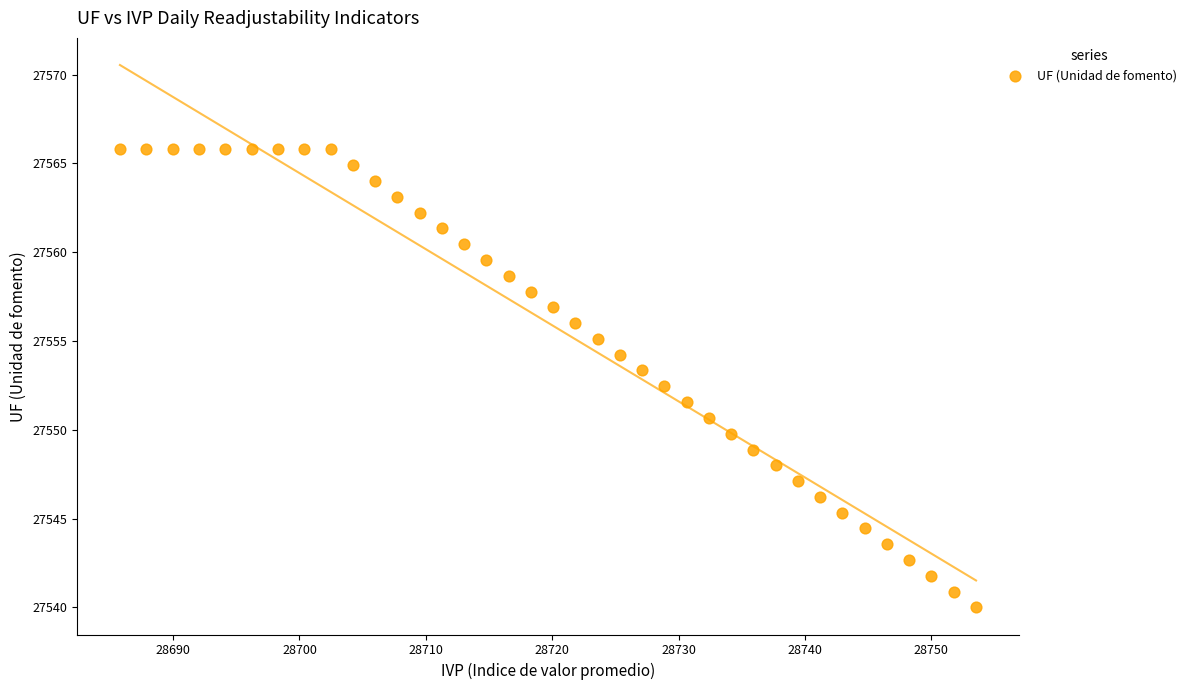

What is the range of Y values (max minus min)?

25.8